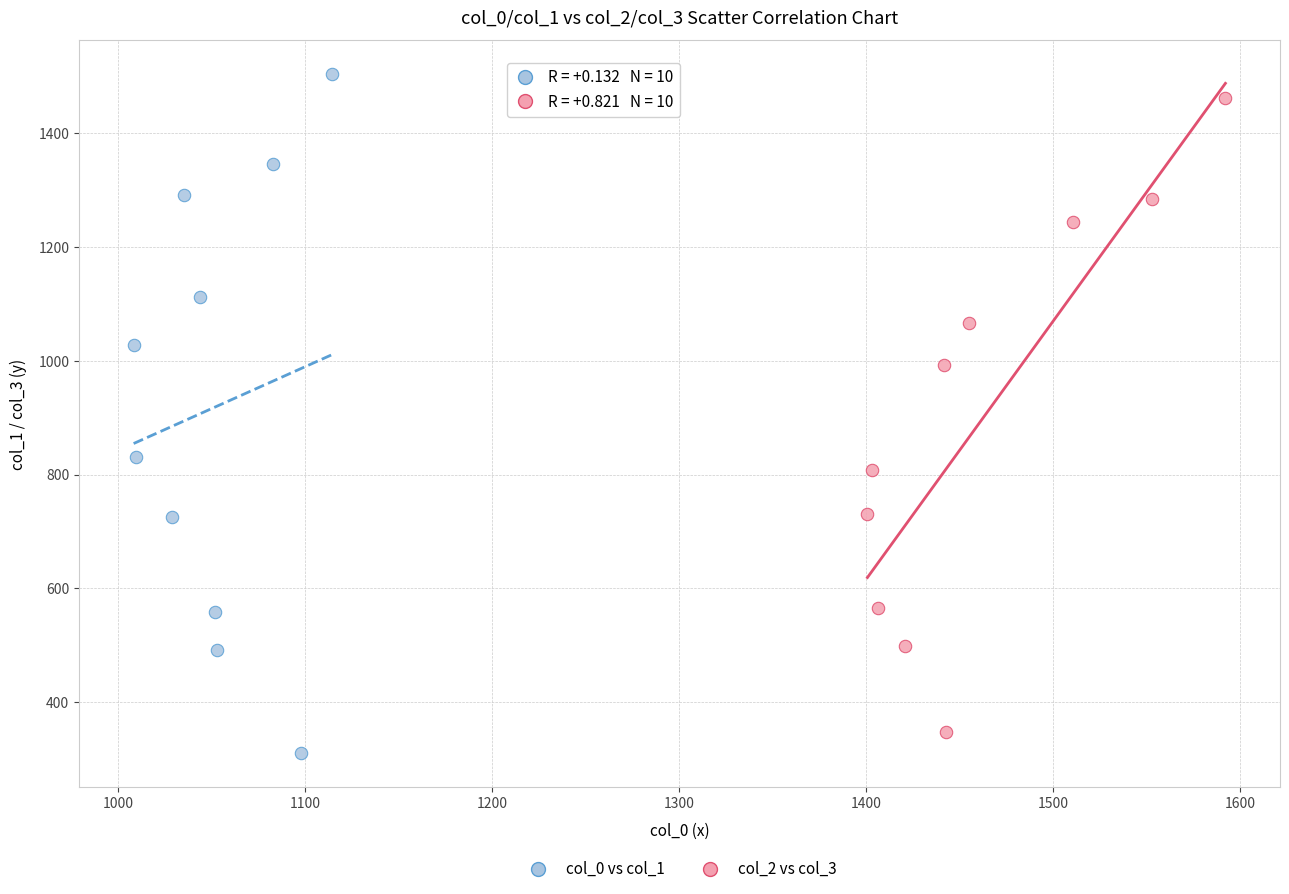

What are all the series names shown in the legend?

col_0 vs col_1, col_2 vs col_3